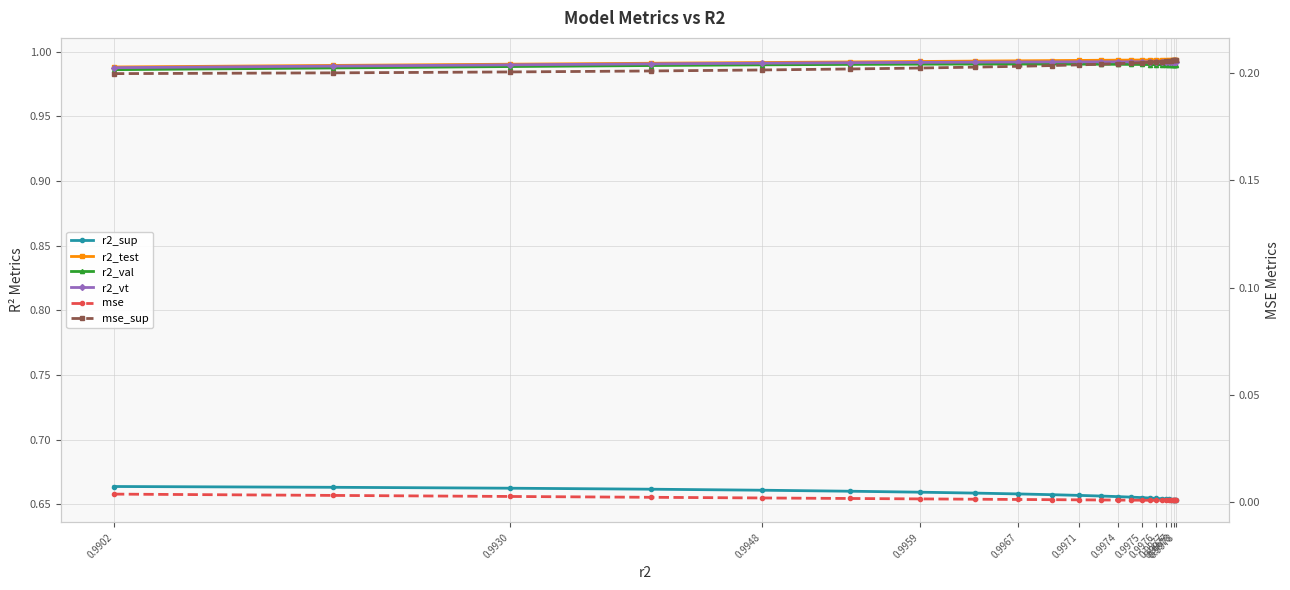

True or false: r2_vt and mse_sup intersect in this chart.

False